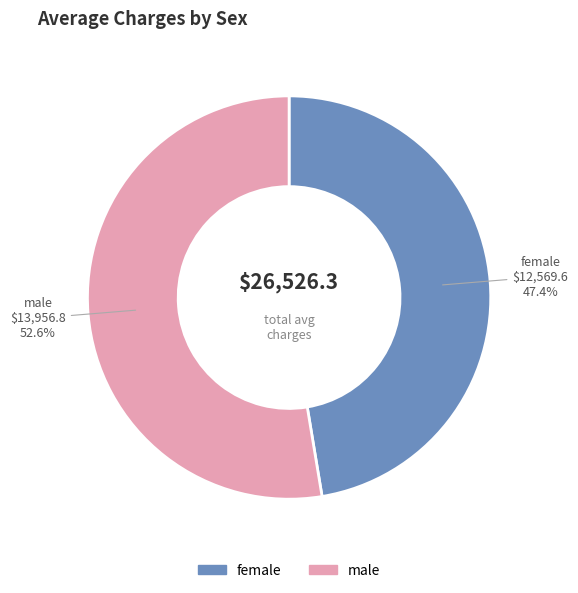

Is it true that female is 47% of the pie?

True